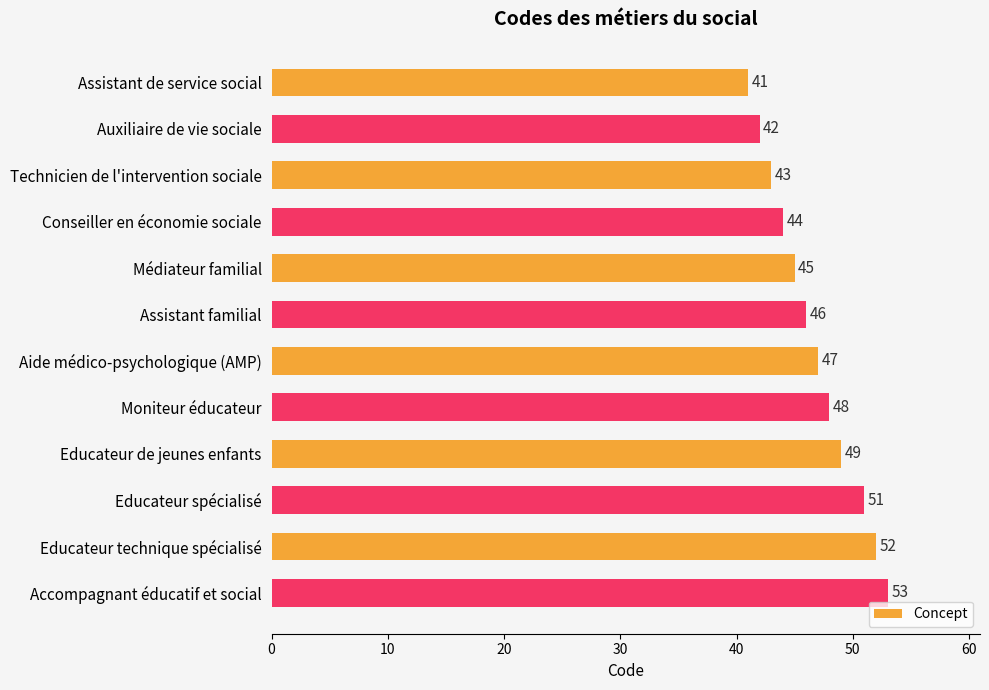

What is the smallest value displayed?

41